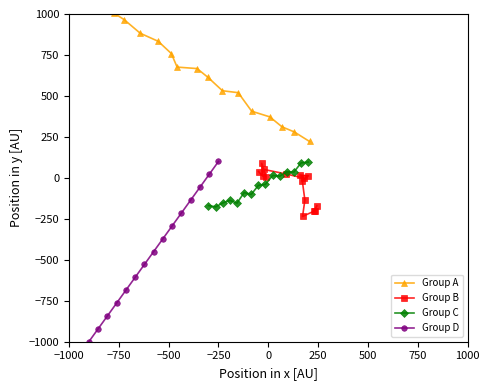

Count the number of categories in the chart.

15